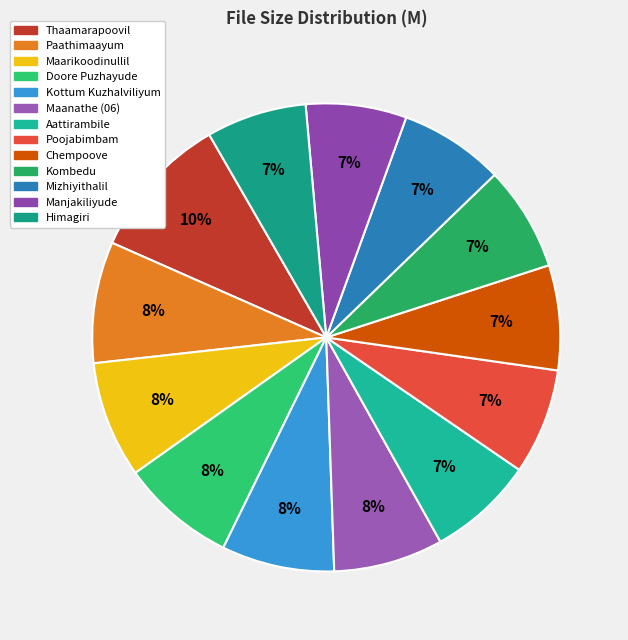

True or false: Manjakiliyude accounts for 7% of the total.

True